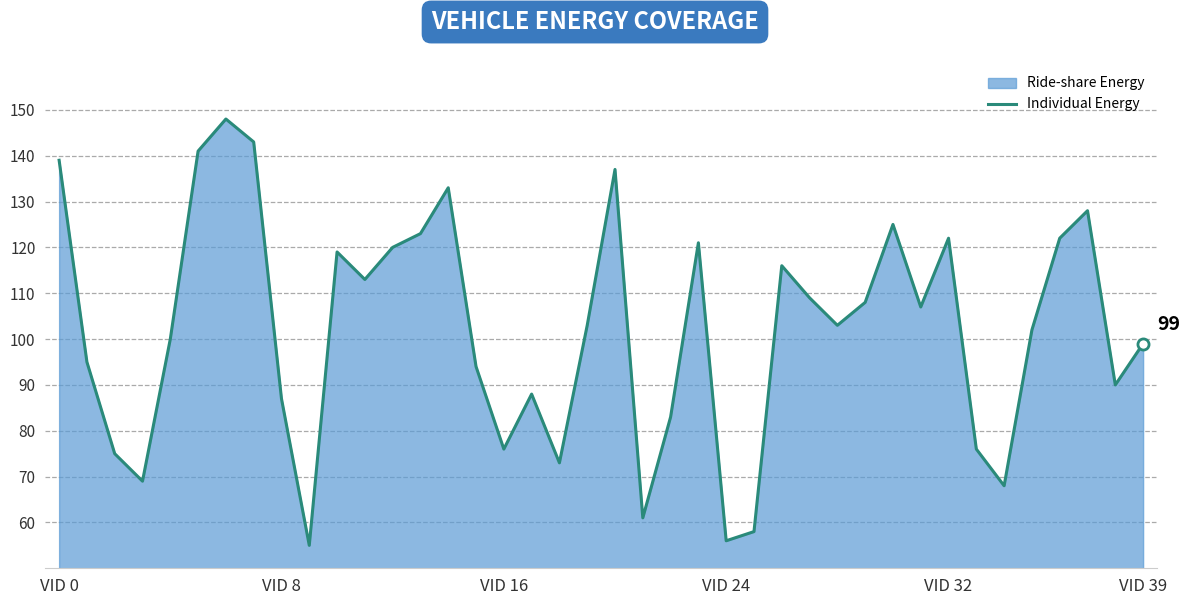

What is the value of the 21st point from the left?

137